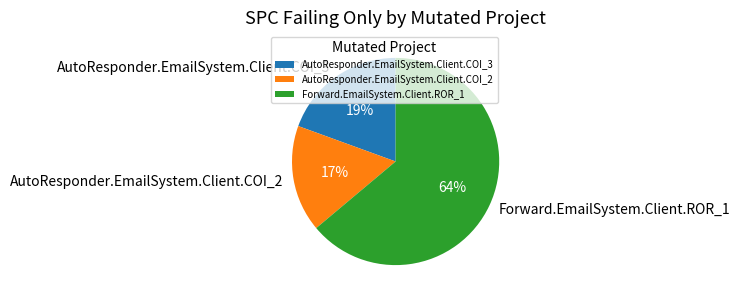

The Forward.EmailSystem.Client.ROR_1 slice represents 76% of the pie. True or false?

False